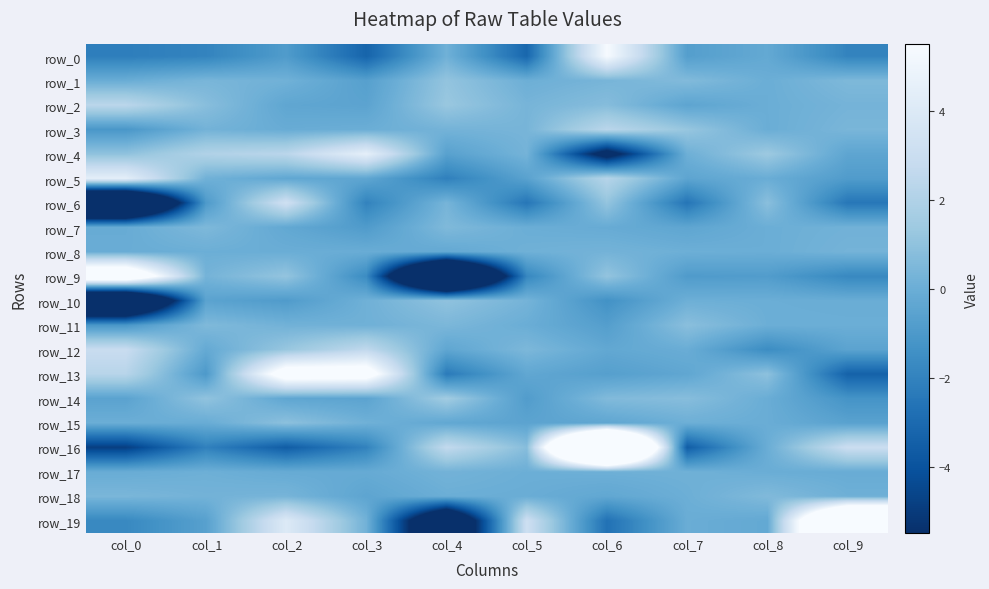

The row_12 series shows 0.5 at col_5. True or false?

True